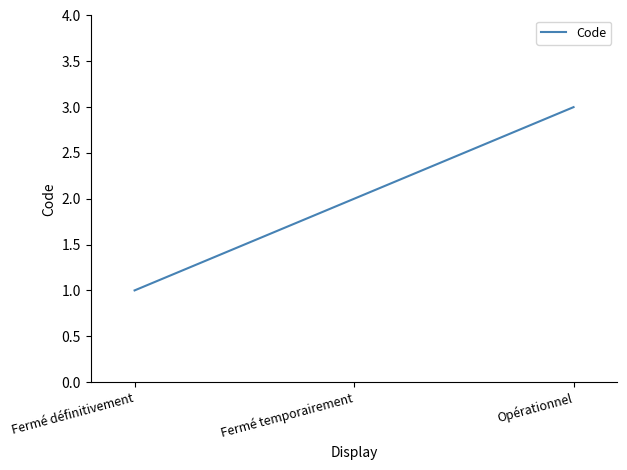

What position from the right is Opérationnel?

1